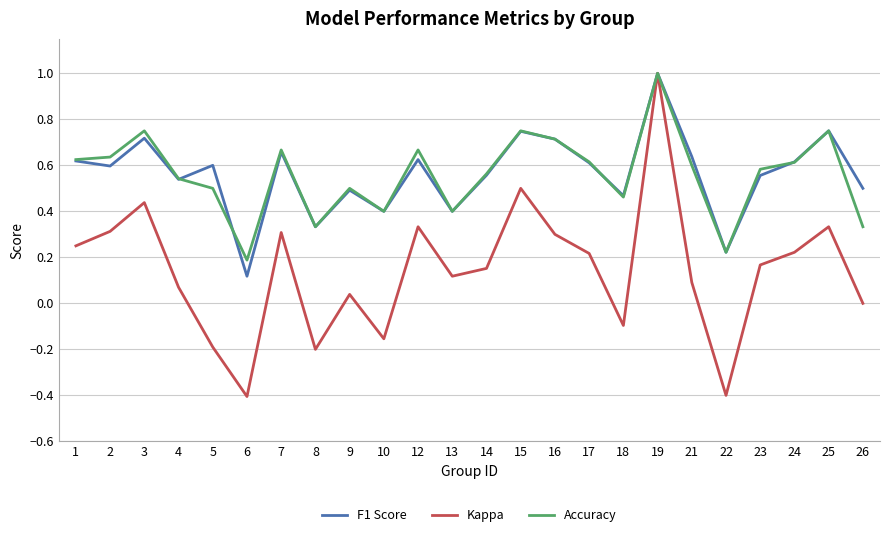

What is the sum of all Kappa values?

3.4